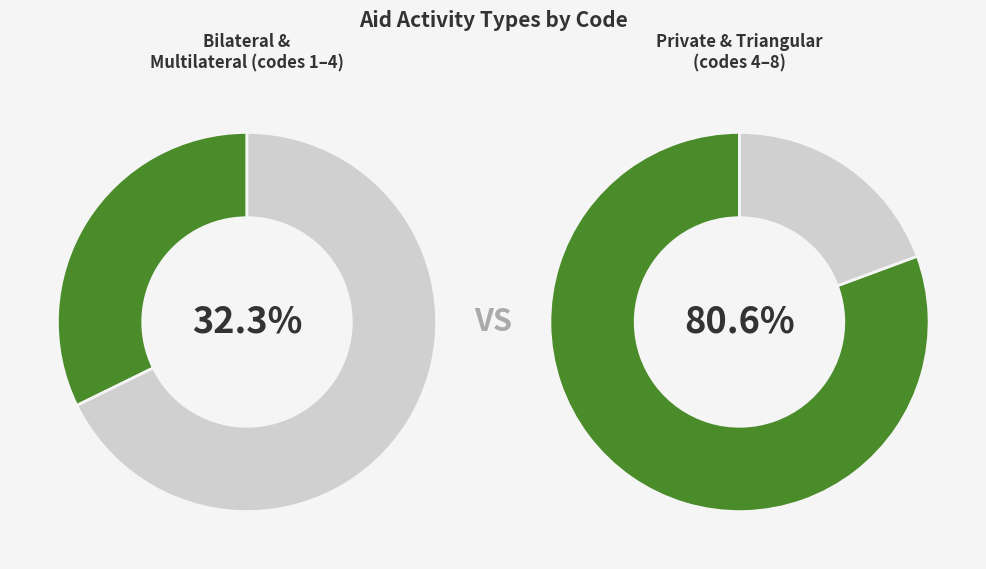

Does Bilateral represent more than half of the total?

No